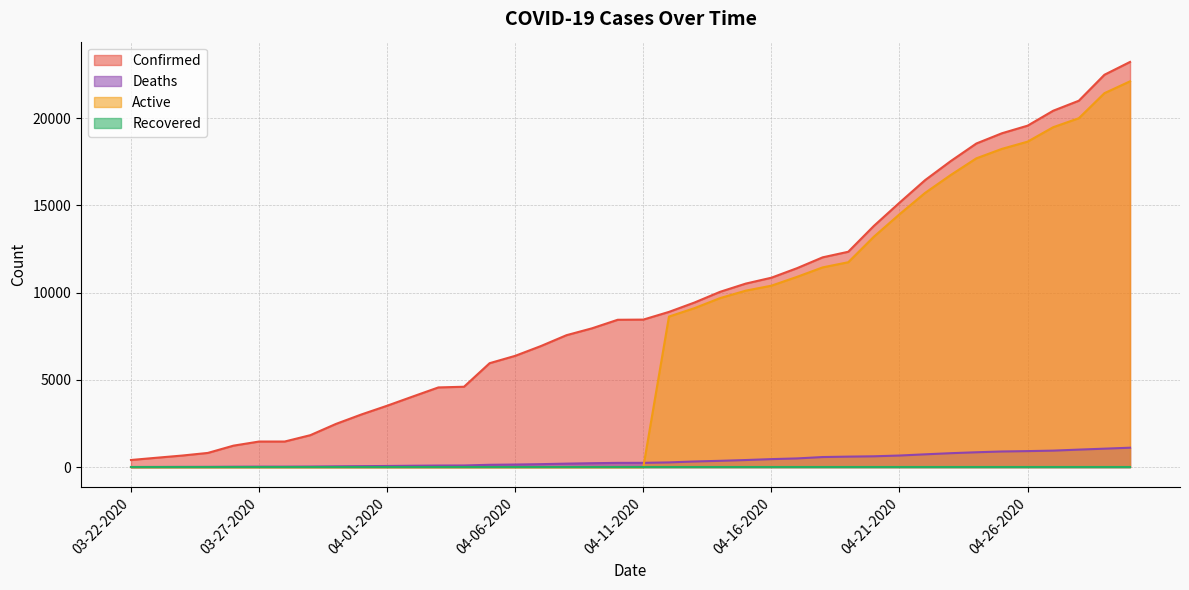

What is the sum of all Active values?

279765